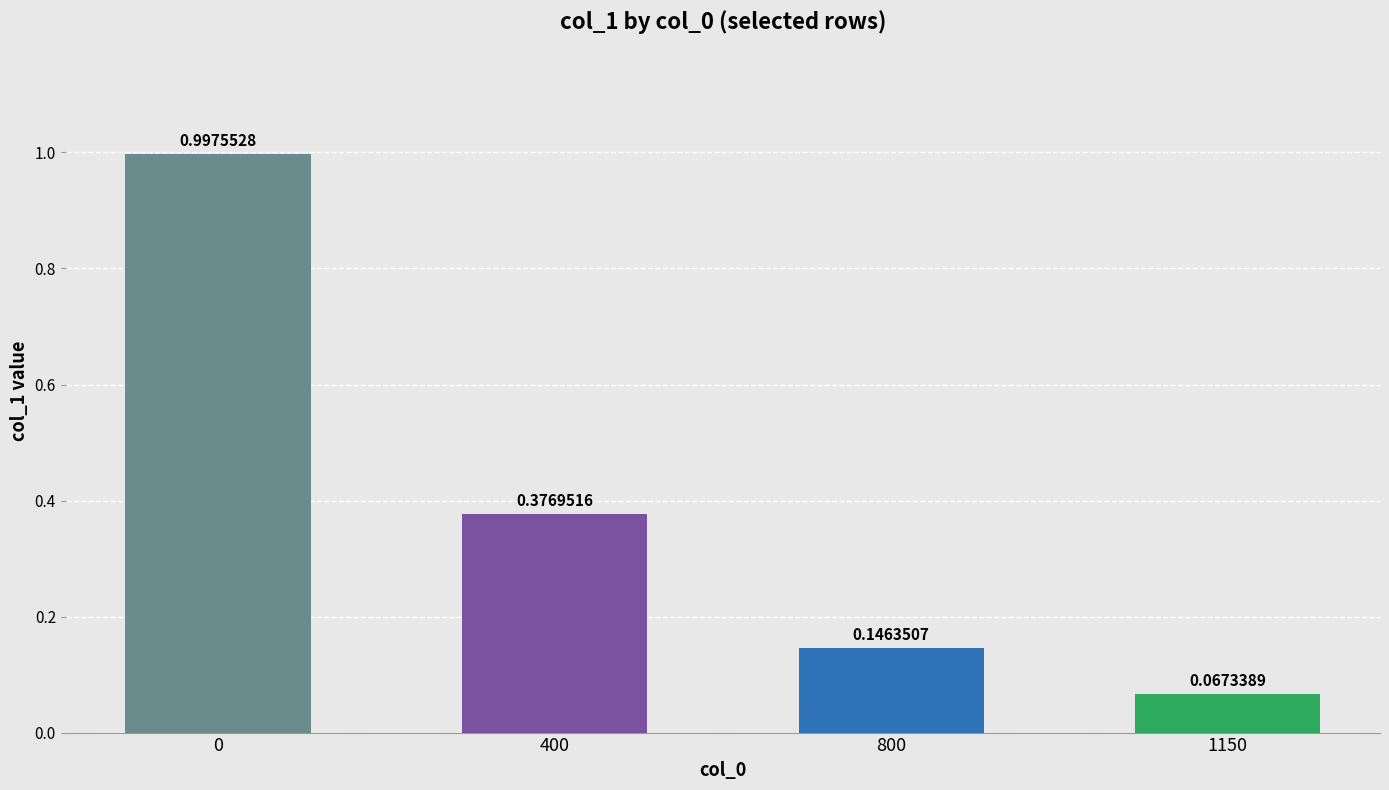

The value at 1000 is 0.0. True or false?

False